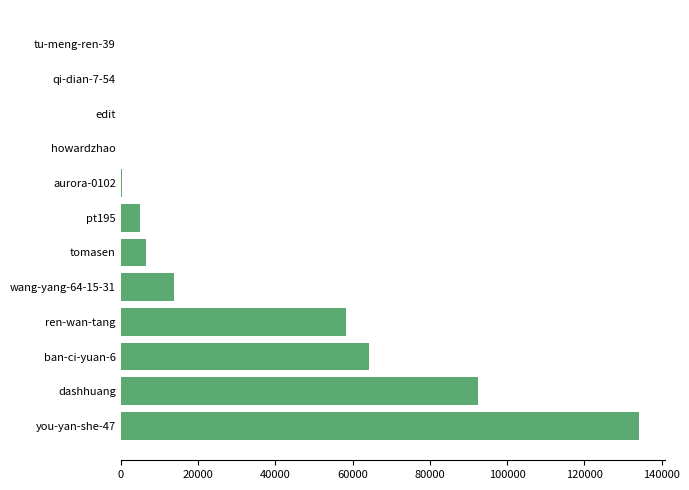

What is the change in value from ren-wan-tang to tomasen?

-51928